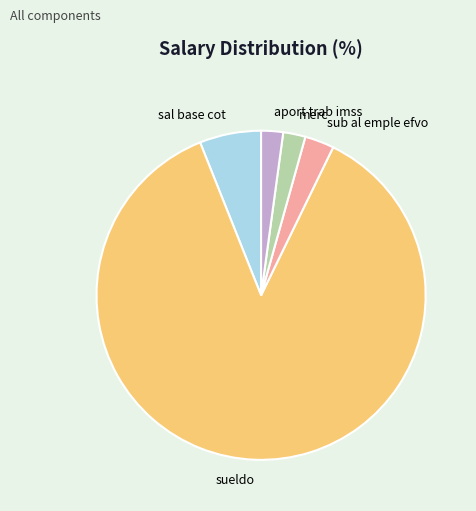

Combined, do sueldo and aport trab imss account for over 50%?

Yes